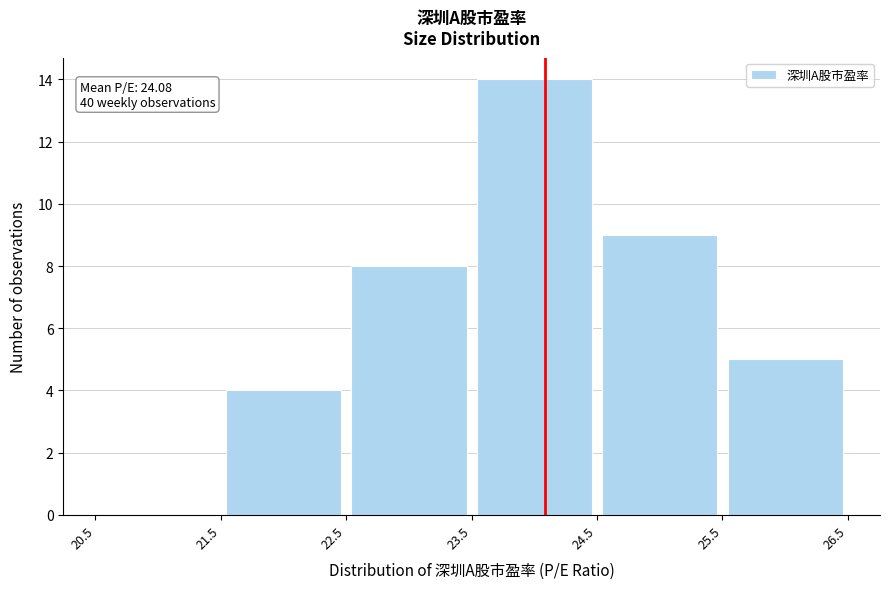

Over which range of the x-axis is the bar tallest?

23.5 to 24.5